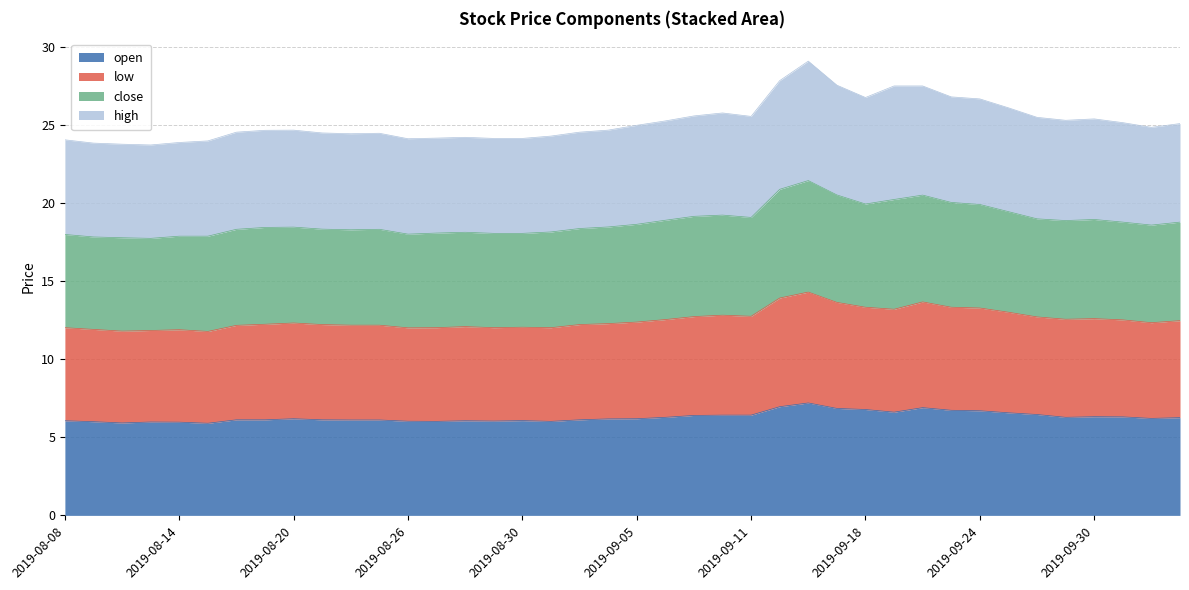

What is the total value across all series at 2019-08-20?

24.7